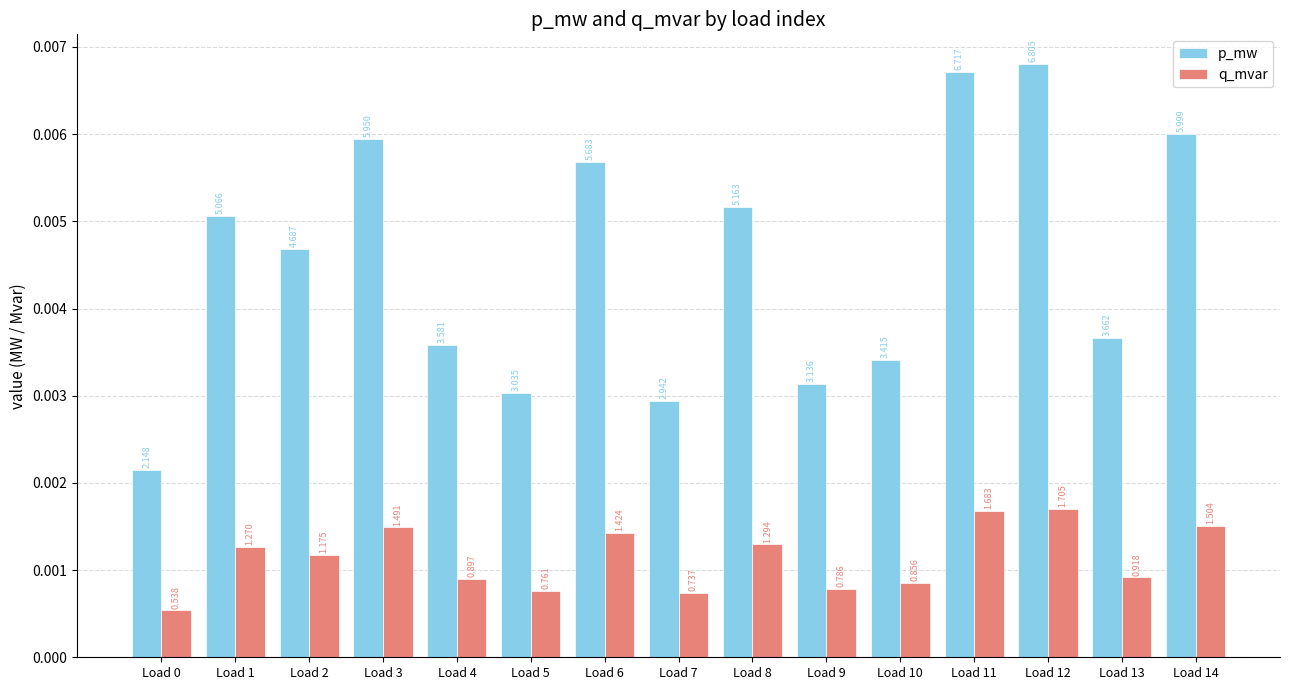

How many bars are there in each group?

2